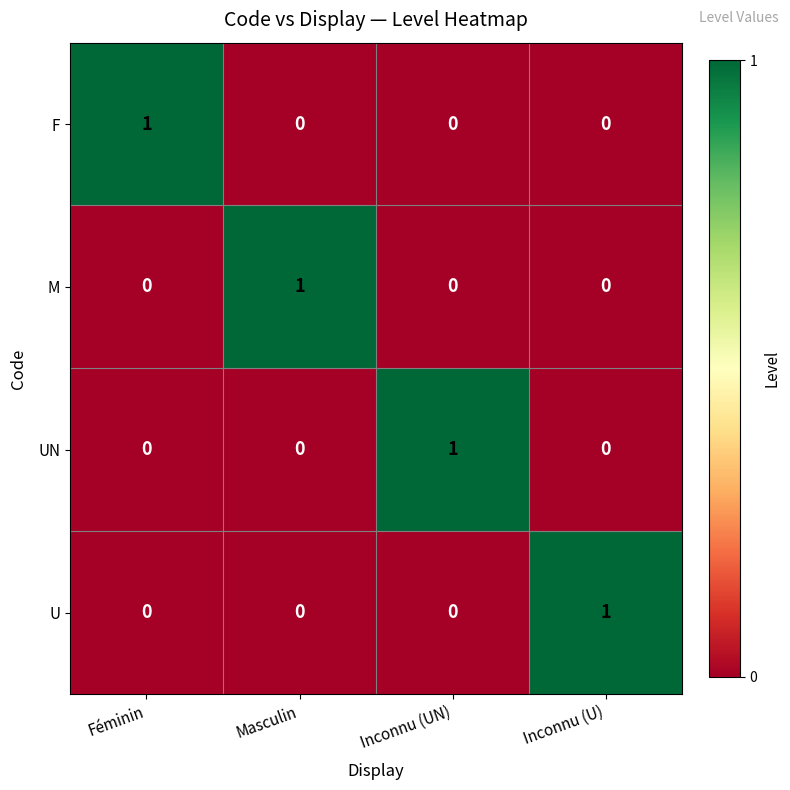

At how many categories does at least one series exceed 0?

4